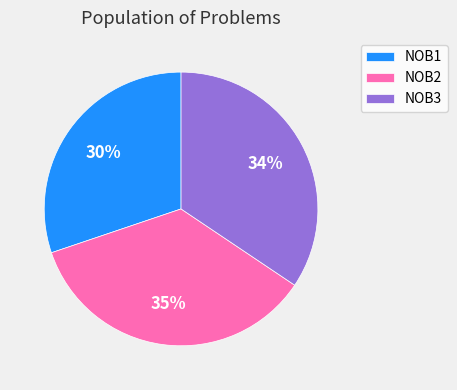

How many segments does this pie chart have?

3